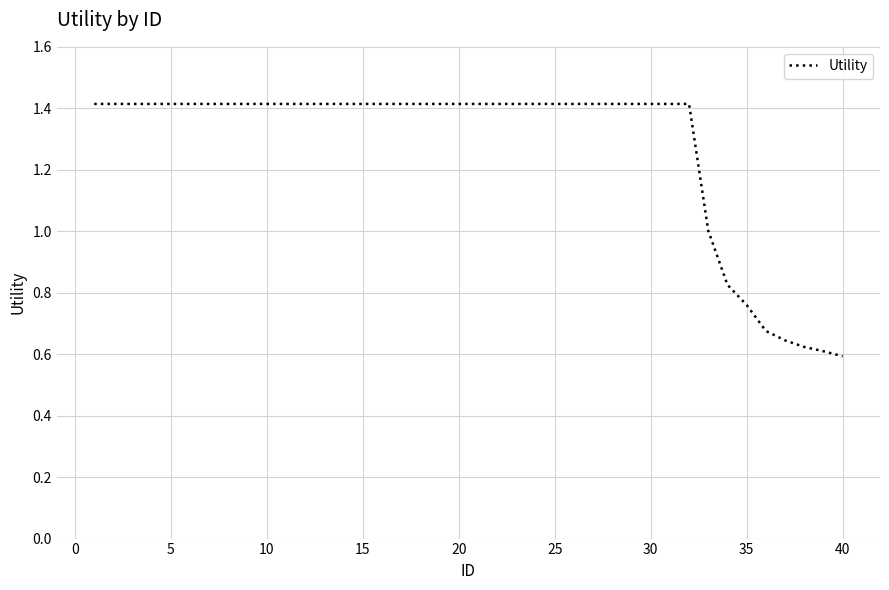

Count the number of data series in this chart.

1